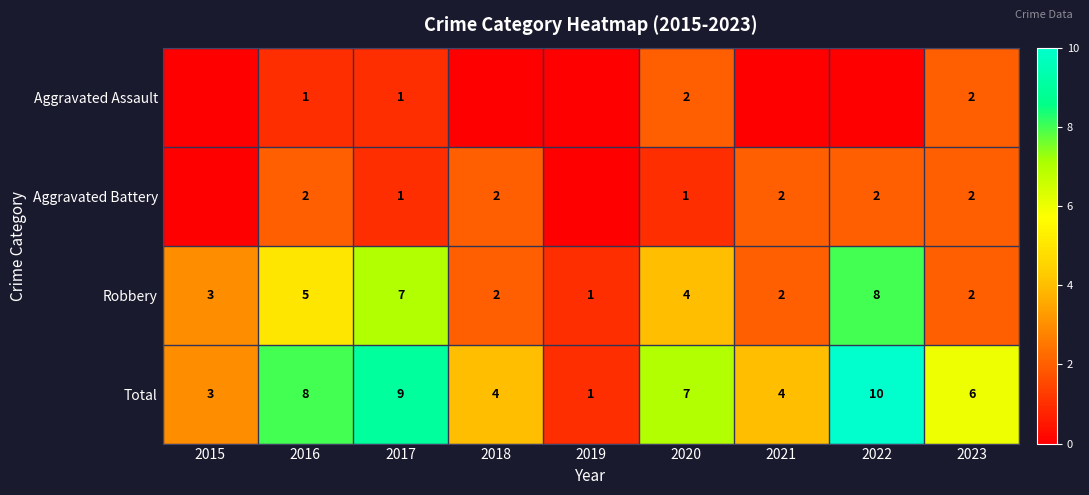

The Robbery series shows 1 at 2015. True or false?

False